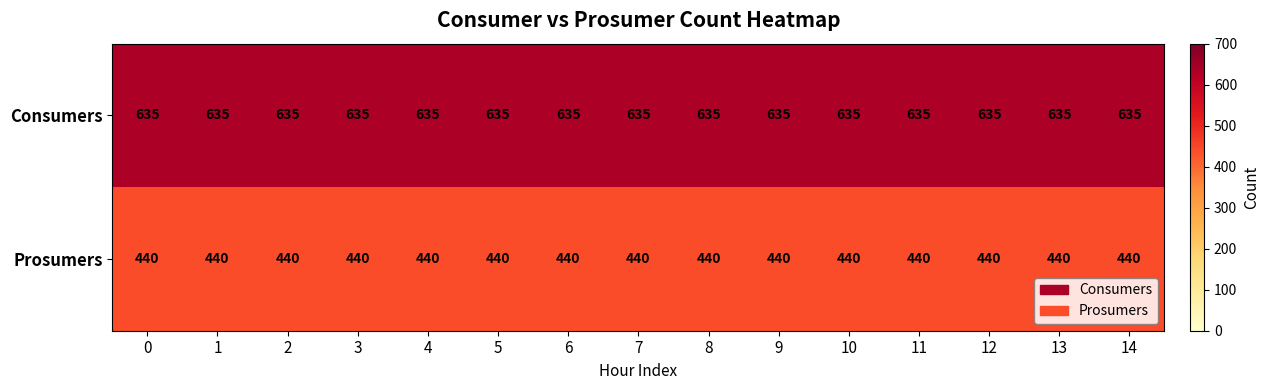

What is the greatest value displayed?

635